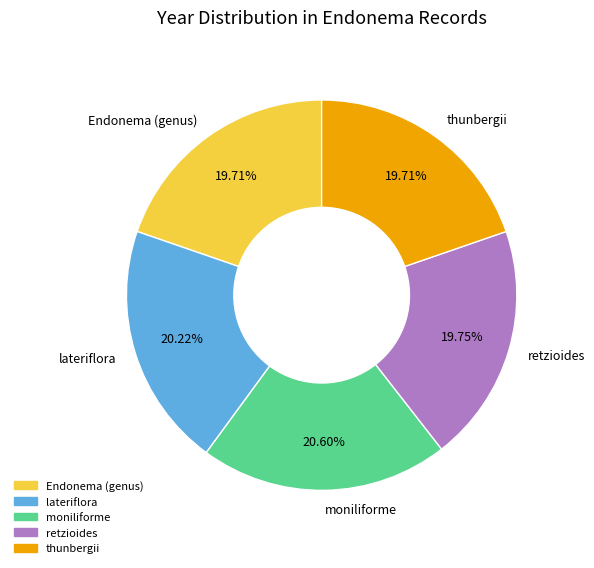

How many slices are in this pie chart?

5